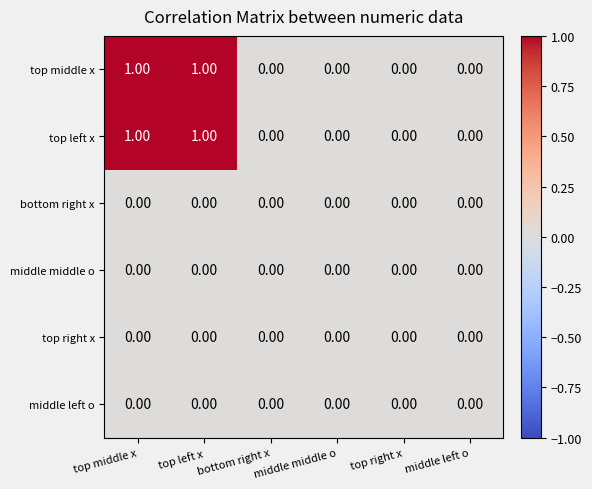

How many categories are shown in the chart?

6